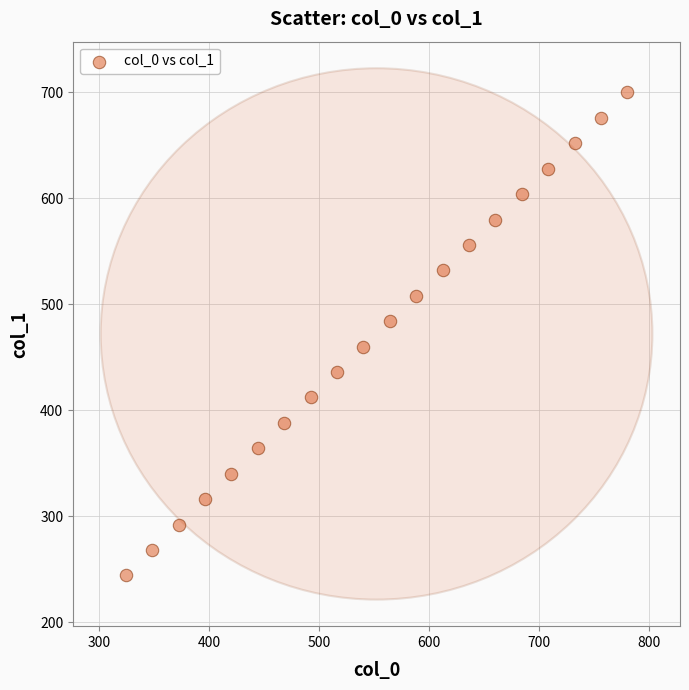

What is the range of X values (max minus min)?

456